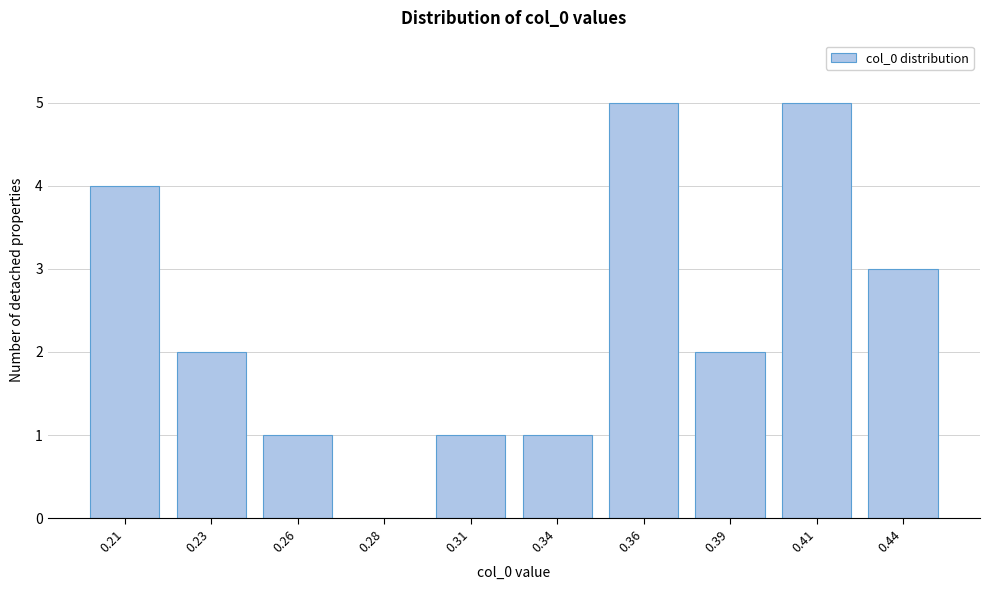

Reading left to right, transcribe all the data shown in this chart.

0.21=4	0.23=2	0.26=1	0.28=0	0.31=1	0.34=1	0.36=5	0.39=2	0.41=5	0.44=3